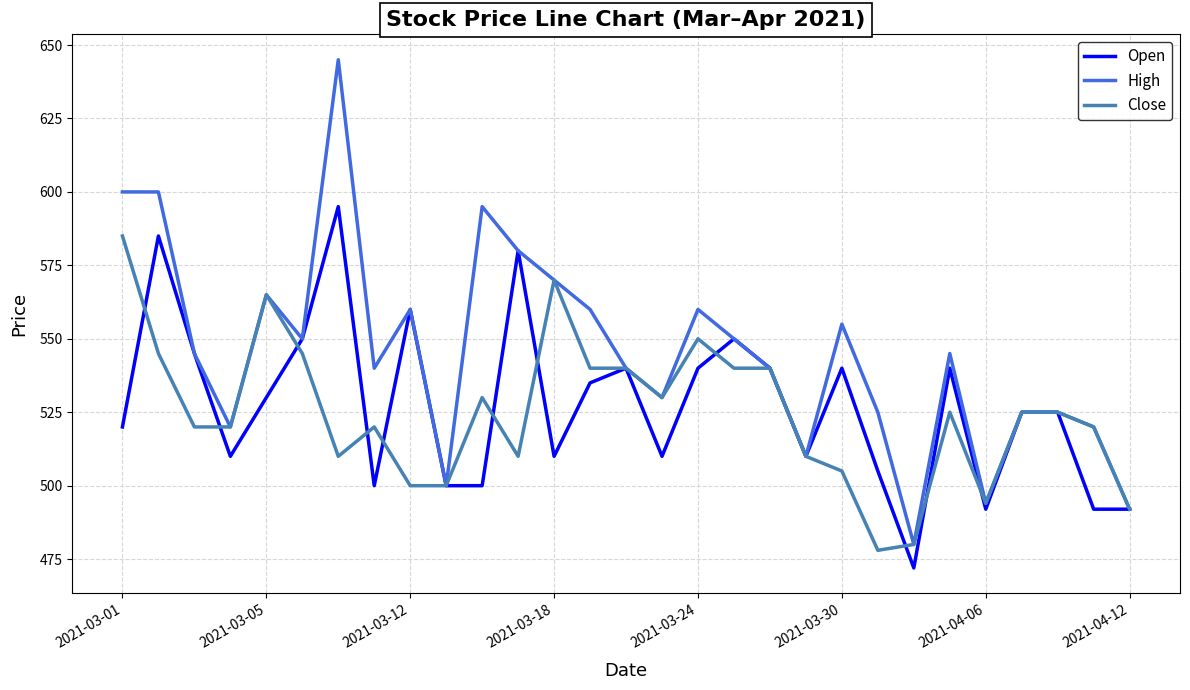

Reading left to right, transcribe all the data shown in this chart.

Open: 520	585	545	510	530	550	595	500	560	500	500	580	510	535	540	510	540	550	540	510	540	505	472	540	492	525	525	492	492
High: 600	600	545	520	565	550	645	540	560	500	595	580	570	560	540	530	560	550	540	510	555	525	480	545	494	525	525	520	492
Close: 585	545	520	520	565	545	510	520	500	500	530	510	570	540	540	530	550	540	540	510	505	478	480	525	494	525	525	520	492